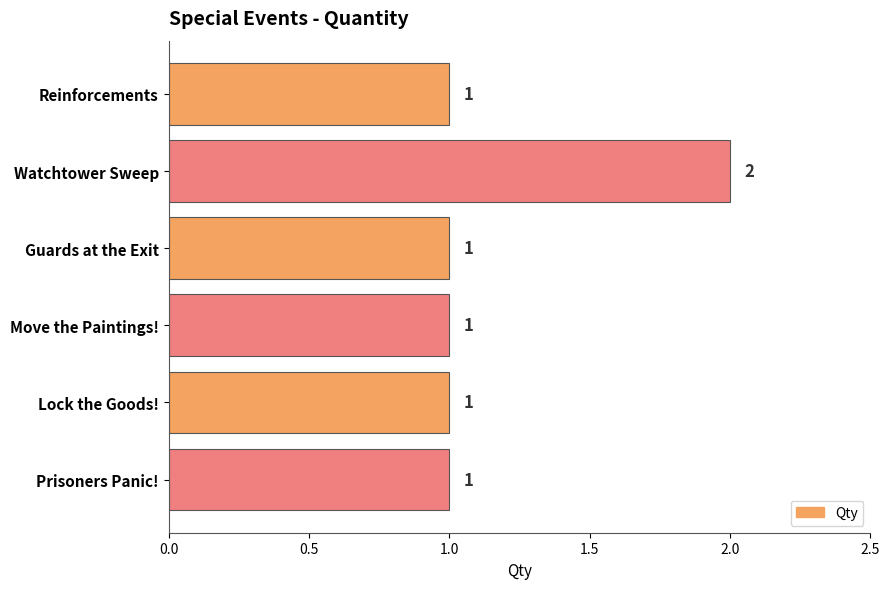

Between Lock the Goods! and Watchtower Sweep, which is larger?

Watchtower Sweep